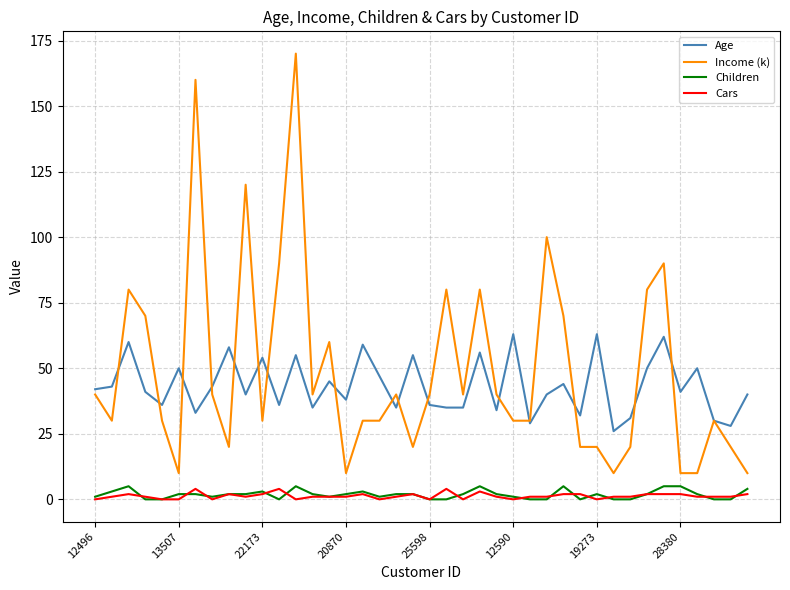

True or false: Age and Children cross at least once.

False